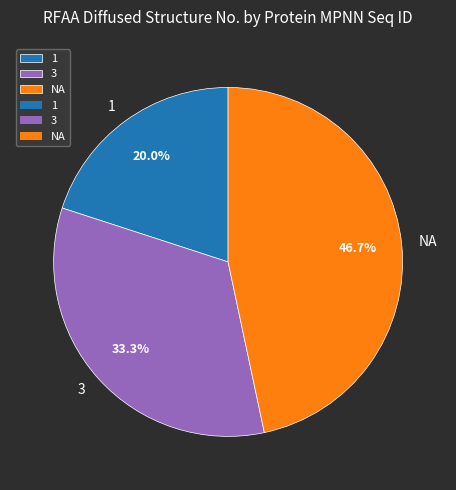

Rank the categories by value from lowest to highest.

1, 3, NA